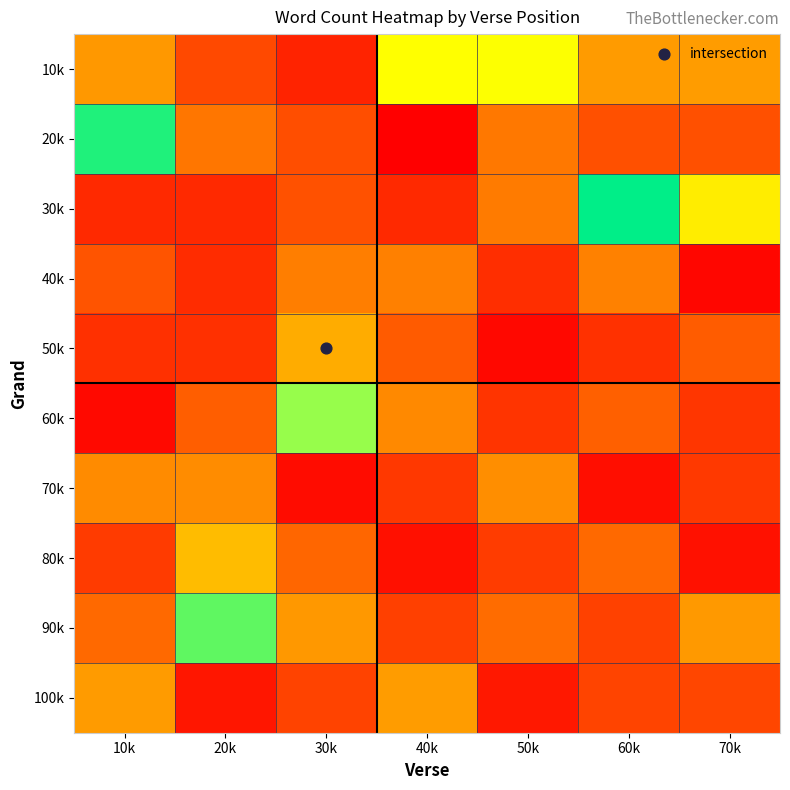

Reading left to right, what are all the values shown in this chart?

10k: 10k=0.1	20k=0.1	30k=0.1	40k=0.1	50k=0.1	60k=0.1	70k=0.1
20k: 10k=0.2	20k=0.1	30k=0.1	40k=0.1	50k=0.1	60k=0.1	70k=0.1
30k: 10k=0.1	20k=0.1	30k=0.1	40k=0.1	50k=0.1	60k=0.2	70k=0.1
40k: 10k=0.1	20k=0.1	30k=0.1	40k=0.1	50k=0.1	60k=0.1	70k=0.1
50k: 10k=0.1	20k=0.1	30k=0.1	40k=0.1	50k=0.1	60k=0.1	70k=0.1
60k: 10k=0.1	20k=0.1	30k=0.1	40k=0.1	50k=0.1	60k=0.1	70k=0.1
70k: 10k=0.1	20k=0.1	30k=0.1	40k=0.1	50k=0.1	60k=0.1	70k=0.1
80k: 10k=0.1	20k=0.1	30k=0.1	40k=0.1	50k=0.1	60k=0.1	70k=0.1
90k: 10k=0.1	20k=0.1	30k=0.1	40k=0.1	50k=0.1	60k=0.1	70k=0.1
100k: 10k=0.1	20k=0.1	30k=0.1	40k=0.1	50k=0.1	60k=0.1	70k=0.1